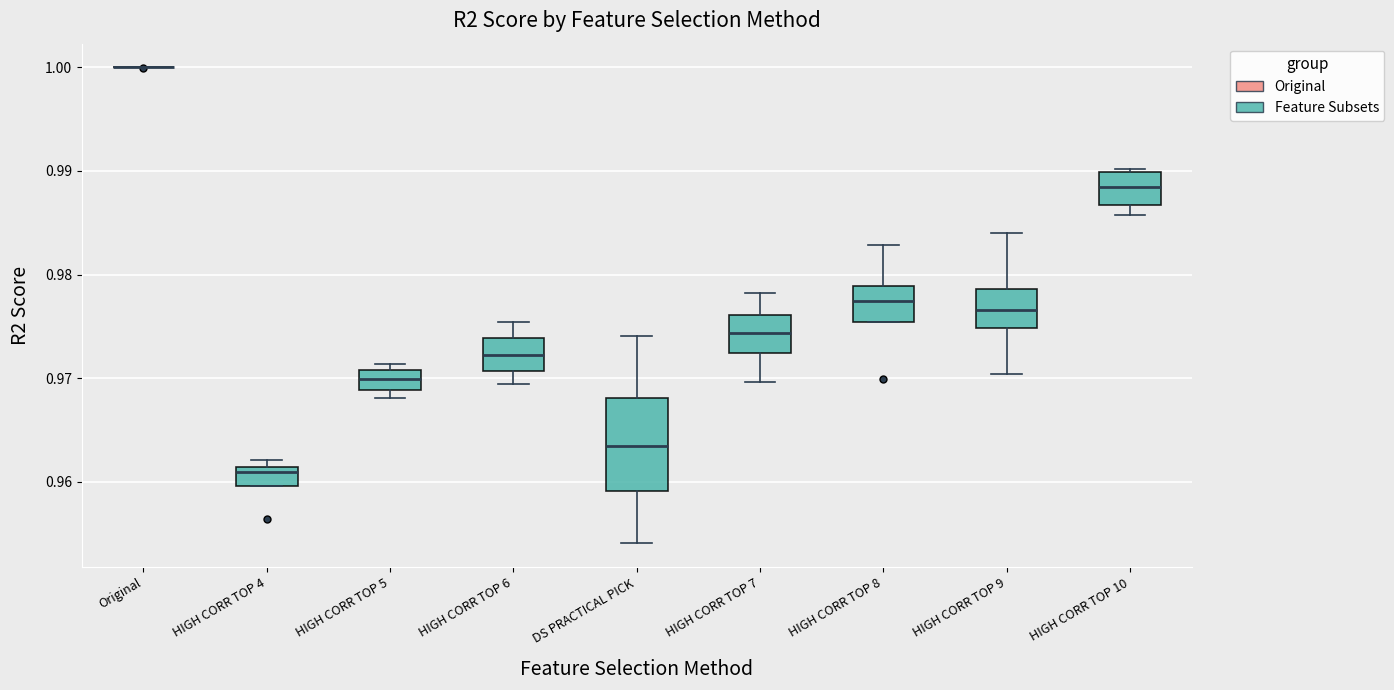

Which box is the tallest, from its lower edge to its upper edge?

DS PRACTICAL PICK